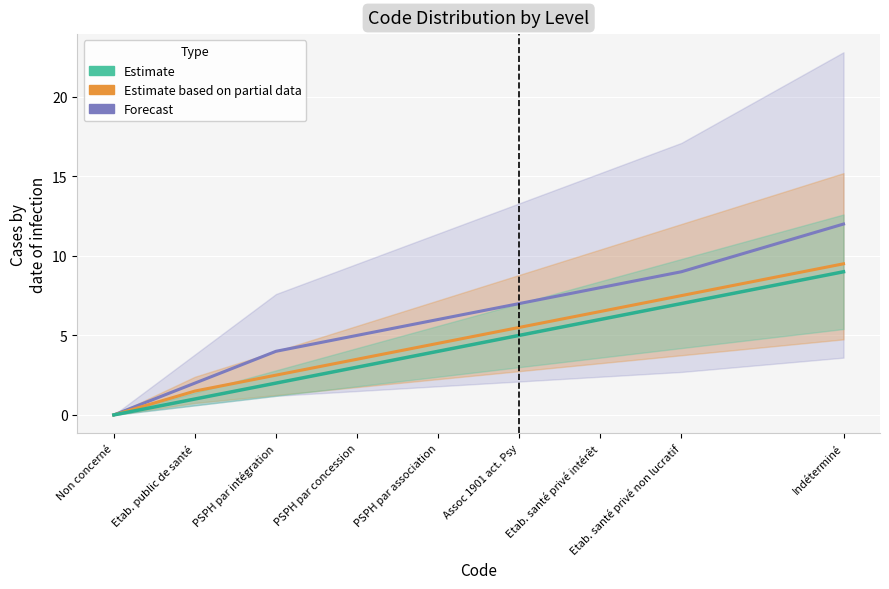

Between PSPH par association and Assoc 1901 act. Psy, which is larger?

Assoc 1901 act. Psy